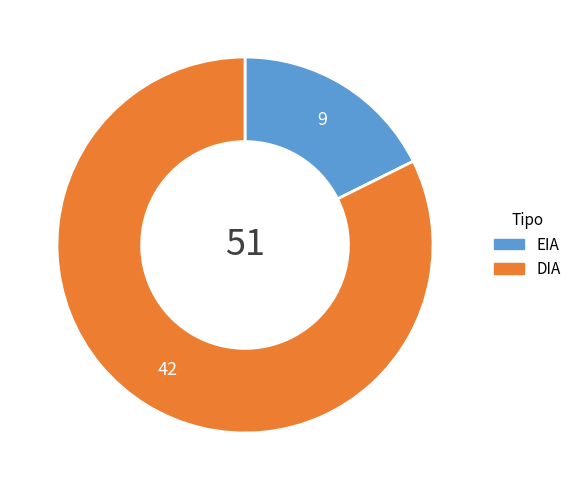

Does DIA represent more than half of the total?

Yes